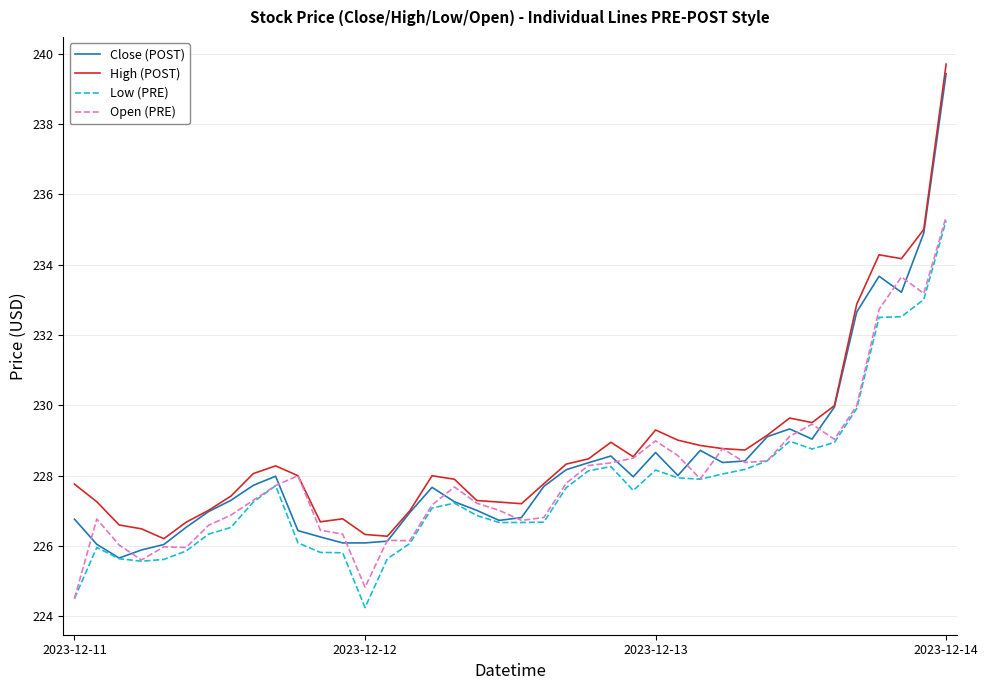

What is the lowest value of the Open (PRE) series?

224.5